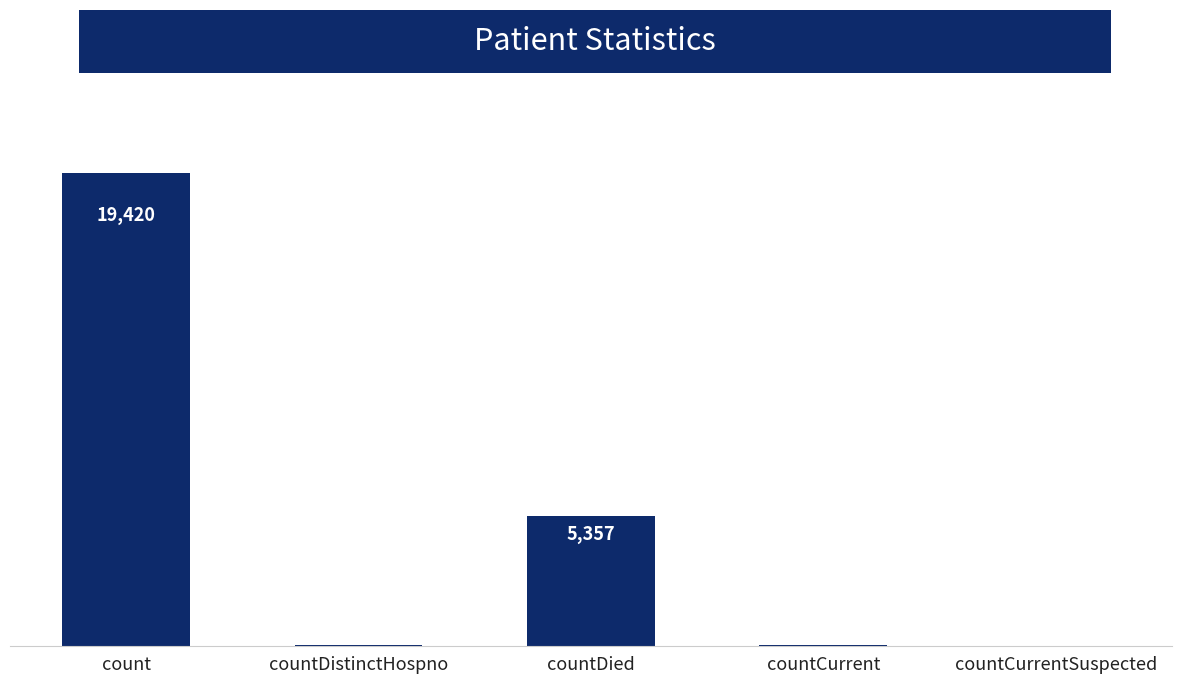

Which label corresponds to the largest value in the chart?

count